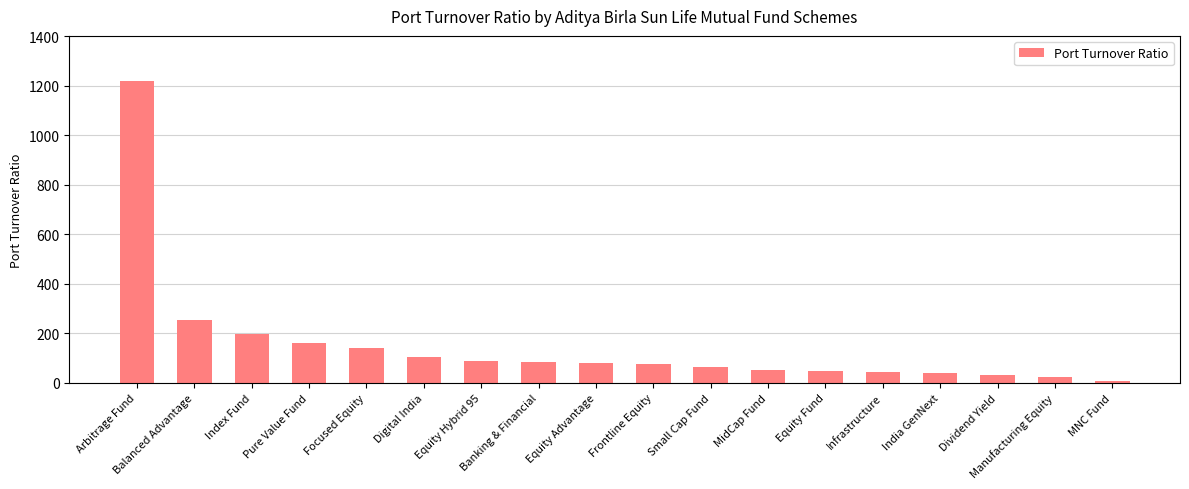

What is the sum of the values at Frontline Equity and Equity Advantage?

153